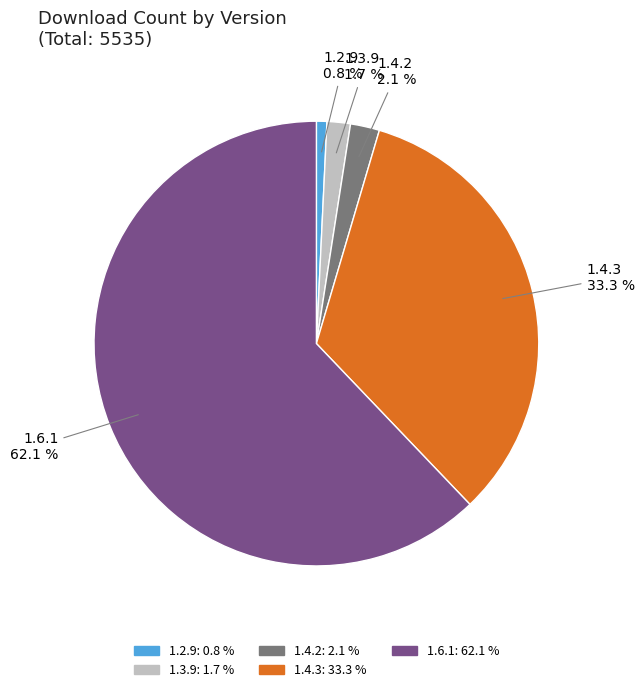

Is there a majority slice in this chart?

Yes